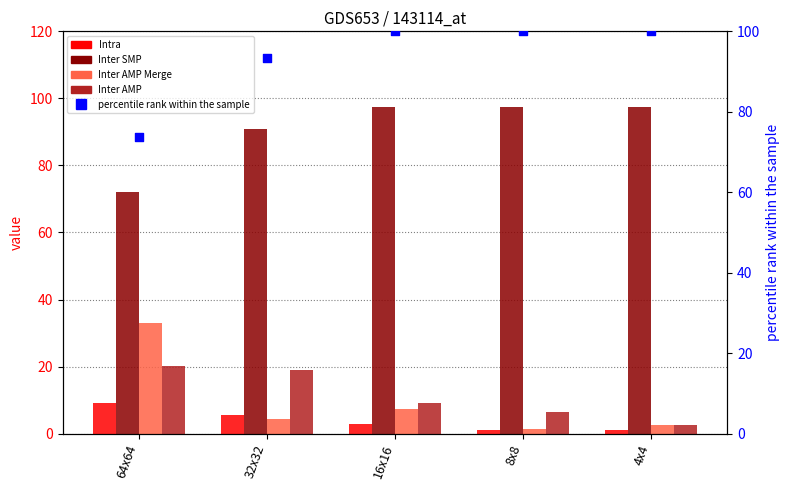

Which series has the largest Y range (max minus min)?

Inter AMP Merge